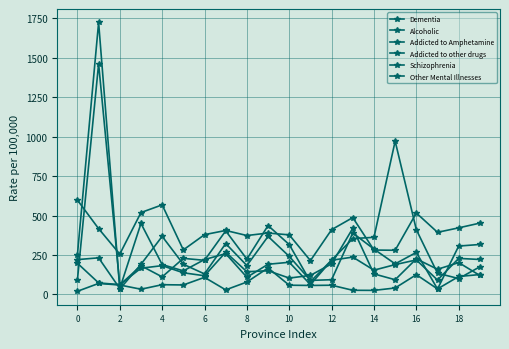

Does the chart have visible grid lines?

Yes